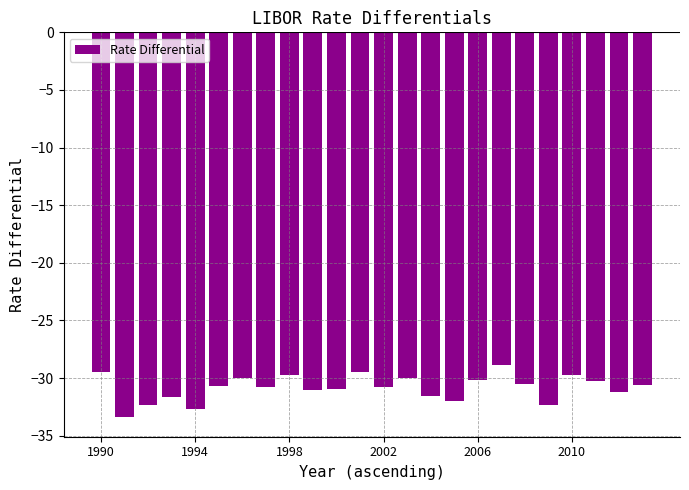

Does the chart contain stacked bars?

No